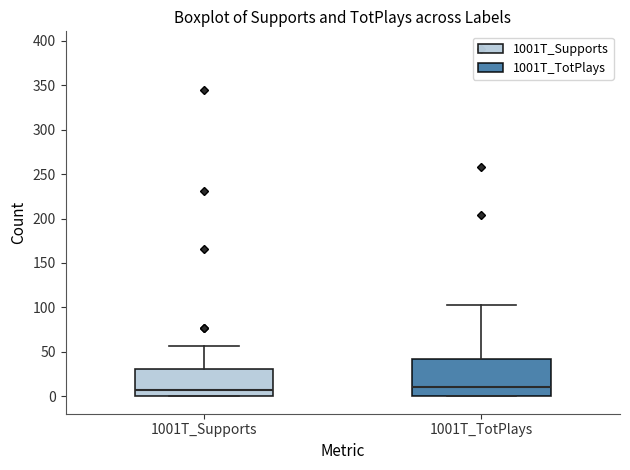

Comparing the boxes themselves (not the whiskers), which one is the tallest?

1001T_TotPlays